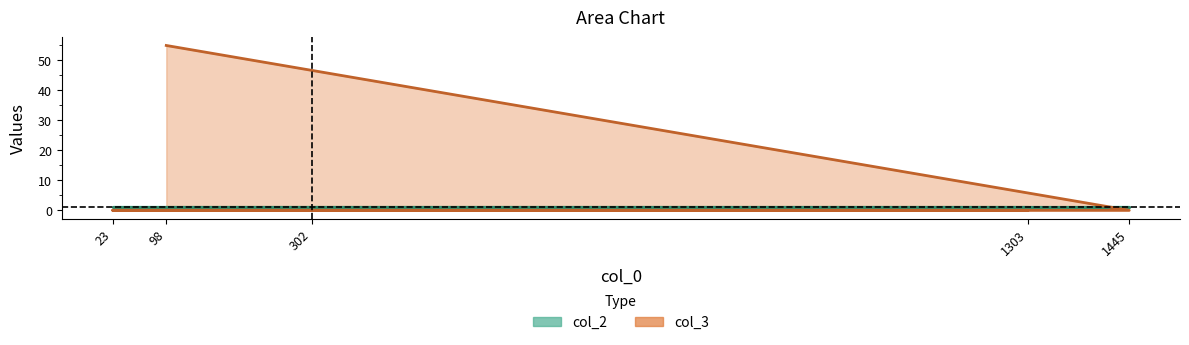

What is the sum of all col_2 values?

5